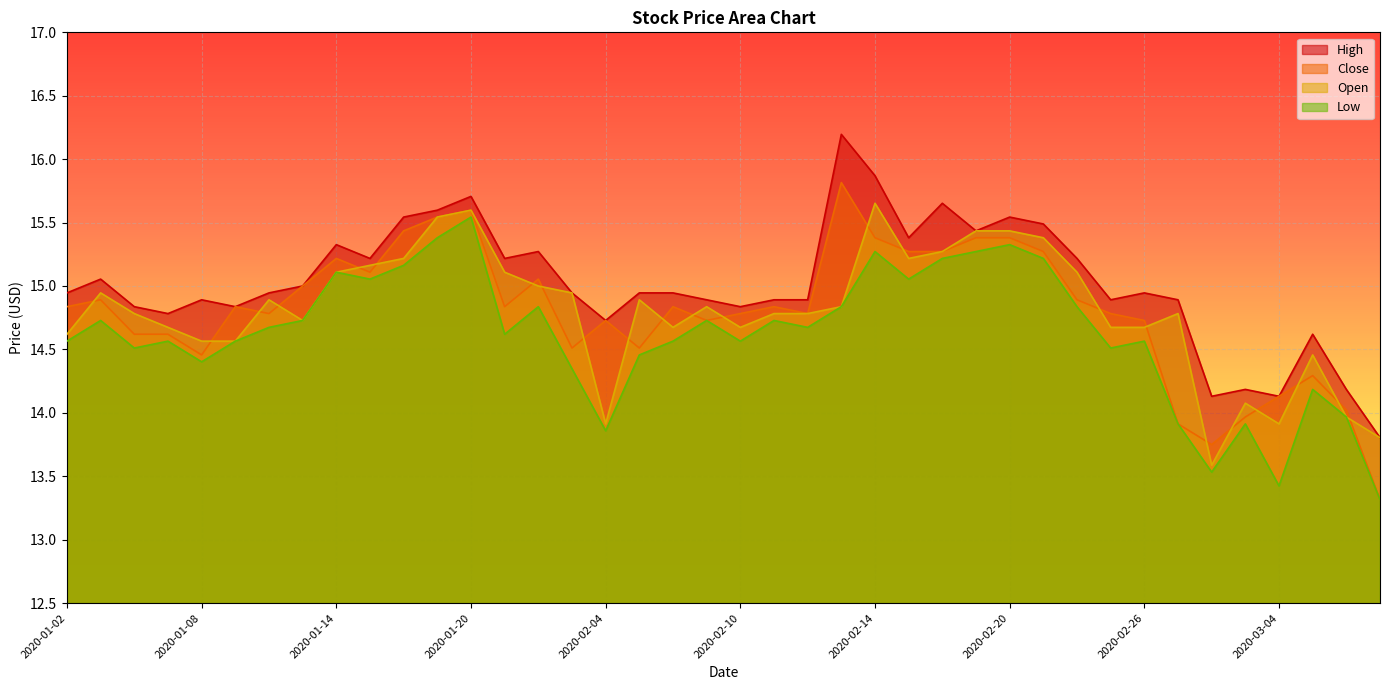

How many lines are shown in the chart?

4